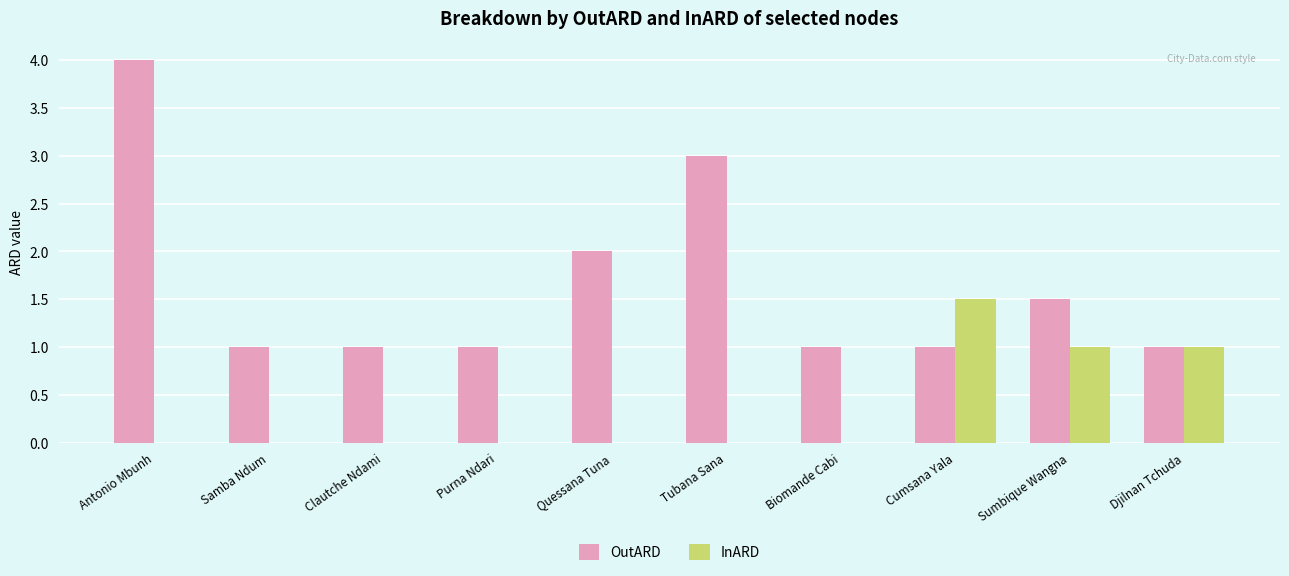

True or false: InARD has a value of 0.0 at Samba Ndum.

True